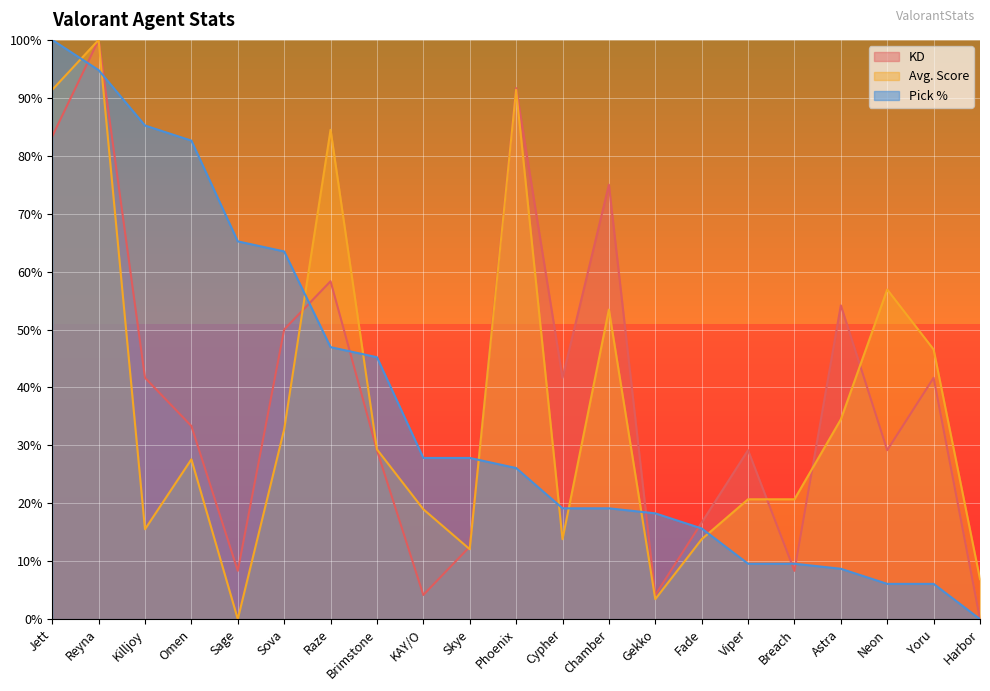

At which category is the sum across all series the highest?

Reyna